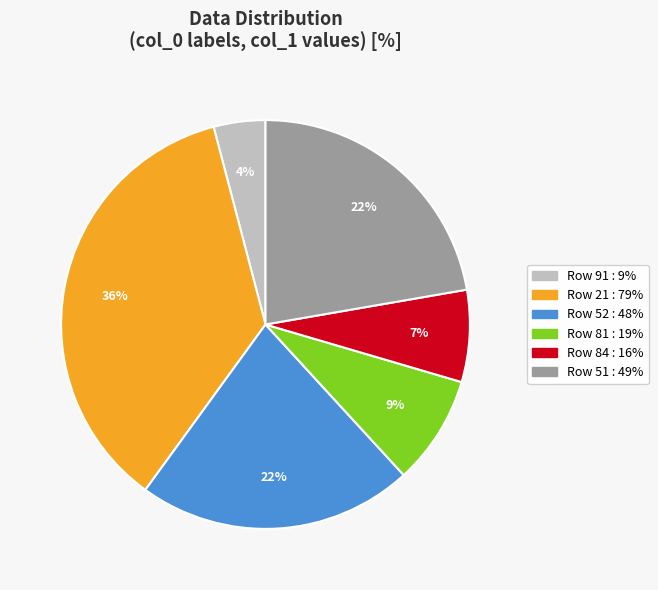

Is there any slice that represents more than half of the pie?

No